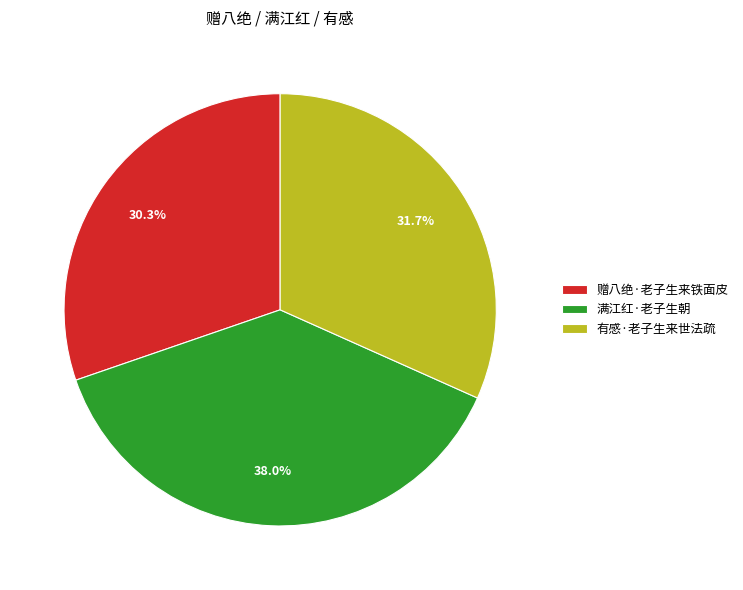

To the nearest percent, what is the difference between the largest and smallest slice percentages?

8%